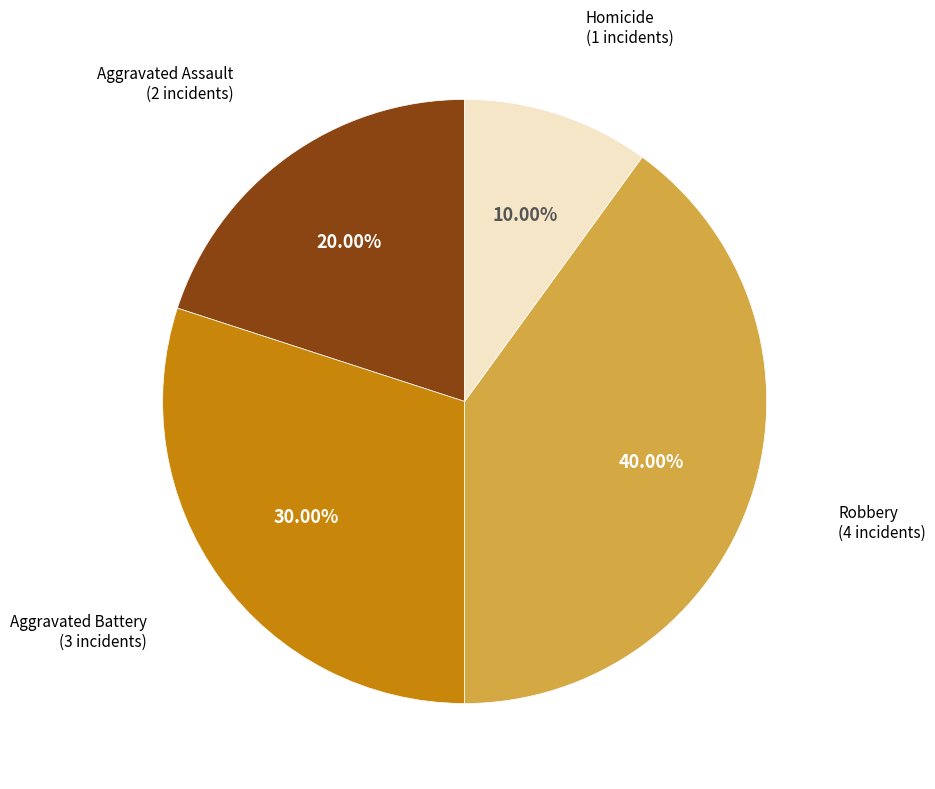

How many slices are in this pie chart?

4